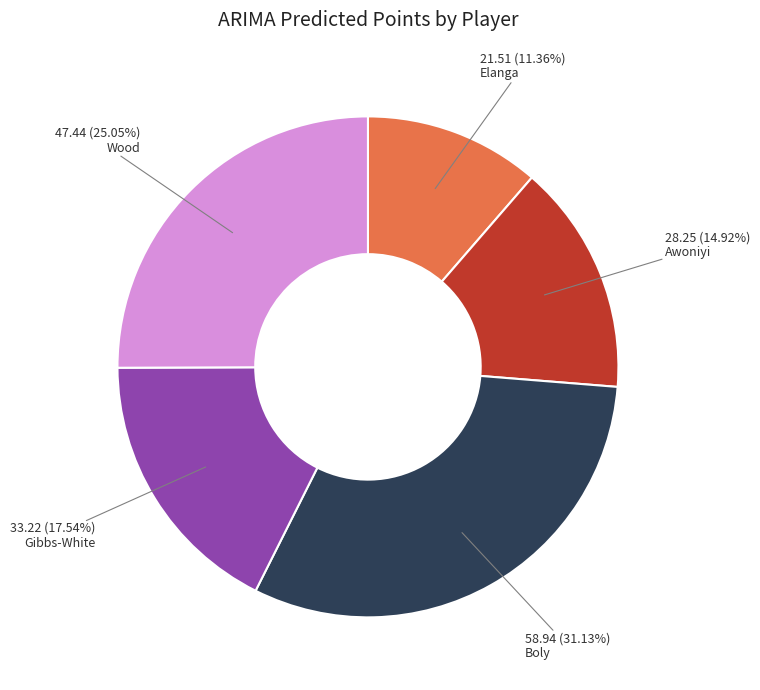

To the nearest percent, what is the difference between the Elanga and Wood slice percentages?

14%